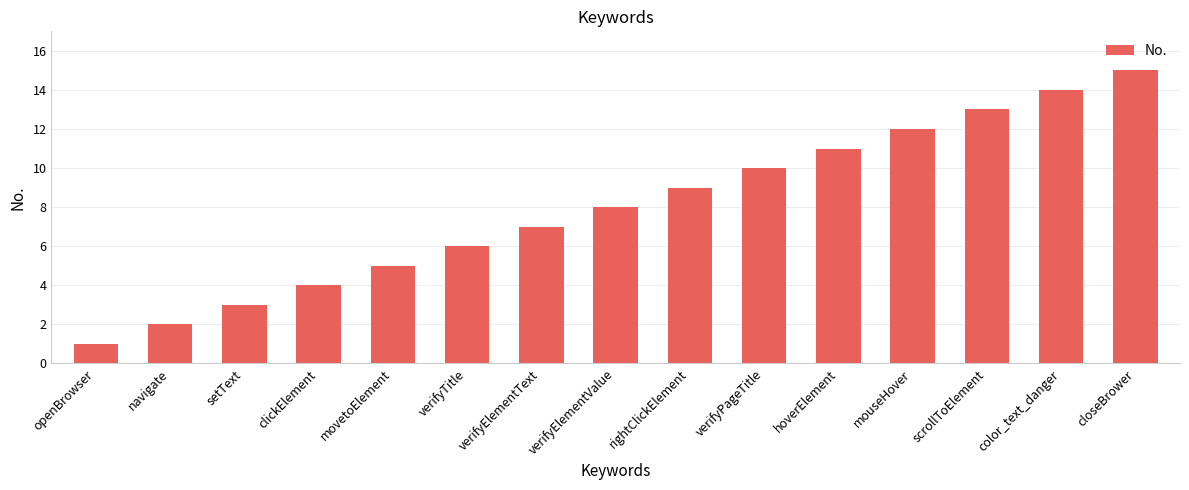

List the labels in order of value, smallest first.

openBrowser, navigate, setText, clickElement, movetoElement, verifyTitle, verifyElementText, verifyElementValue, rightClickElement, verifyPageTitle, hoverElement, mouseHover, scrollToElement, color_text_danger, closeBrower